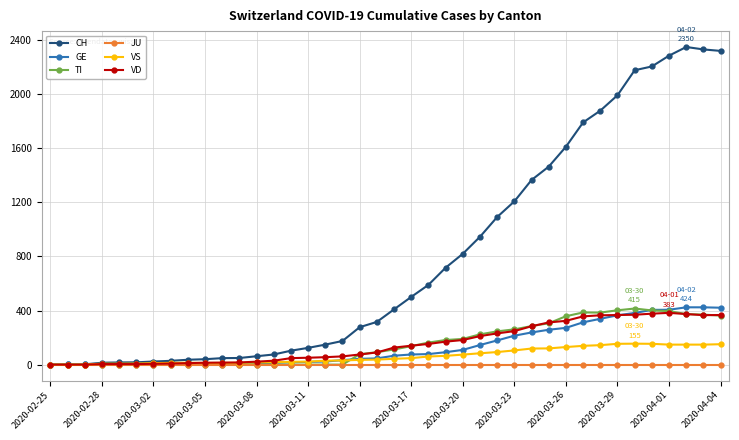

Which series has the largest total across all categories?

CH